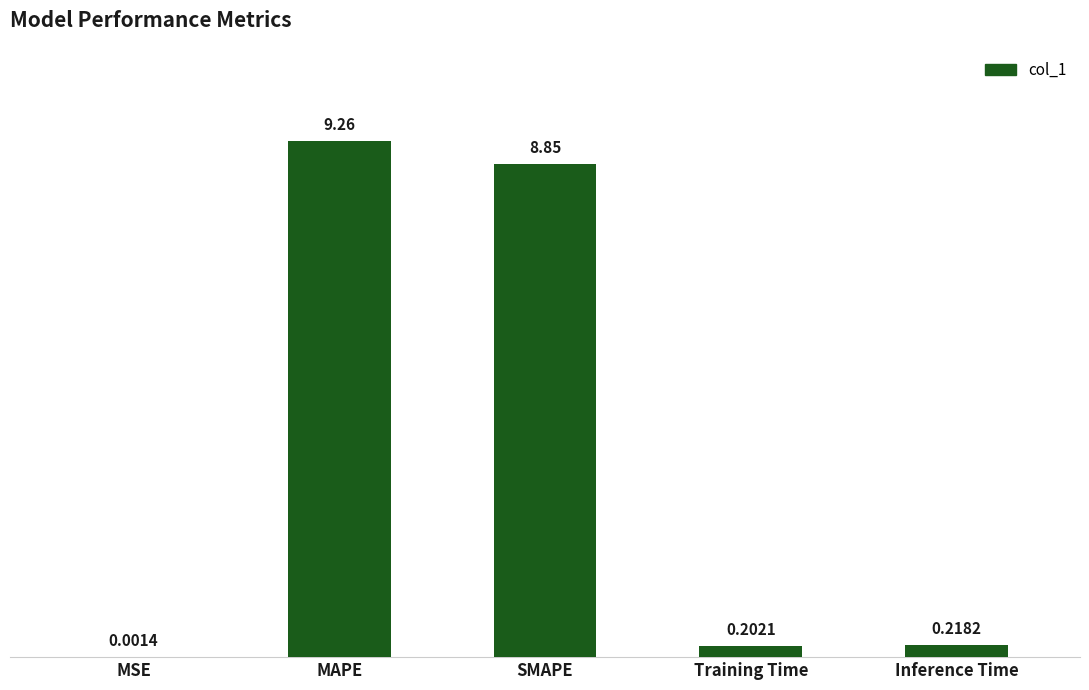

At which category does the chart reach its peak across all series?

MAPE